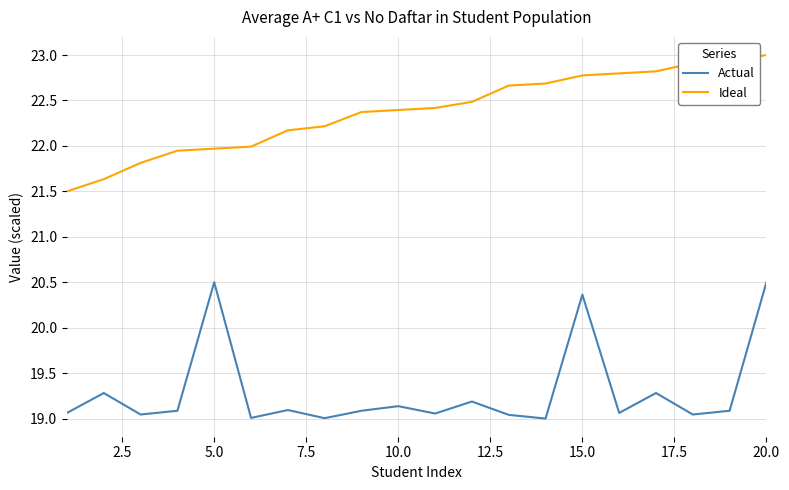

What is the lowest value of the Ideal series?

21.5